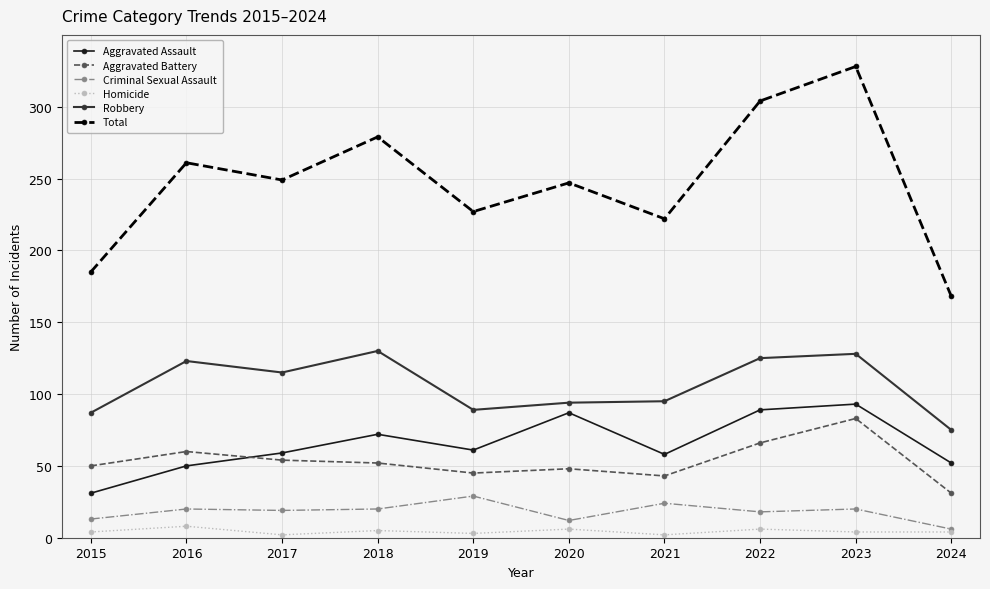

True or false: Total and Aggravated Battery cross at least once.

False